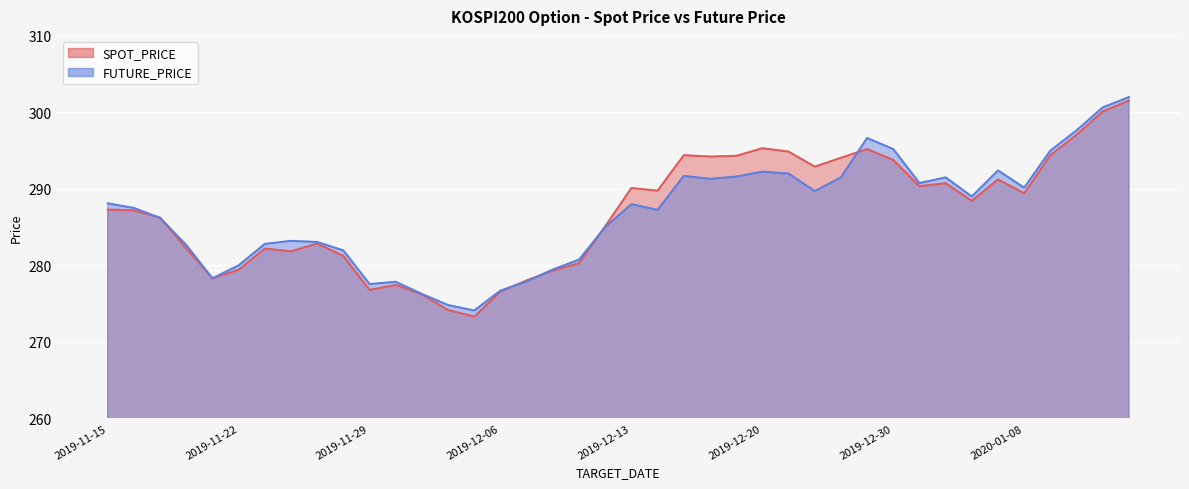

Is it true that FUTURE_PRICE equals 149.4 at 2019-12-09?

False